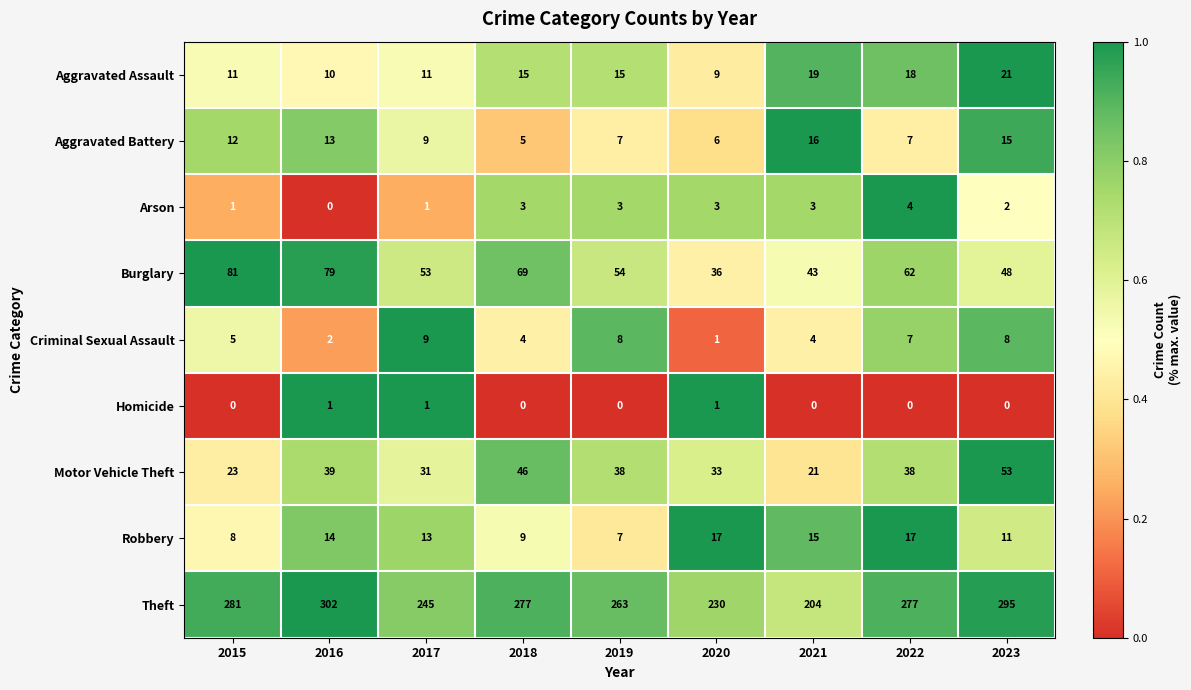

List the series in order of their peak value, lowest first.

Homicide, Arson, Criminal Sexual Assault, Aggravated Battery, Robbery, Aggravated Assault, Motor Vehicle Theft, Burglary, Theft